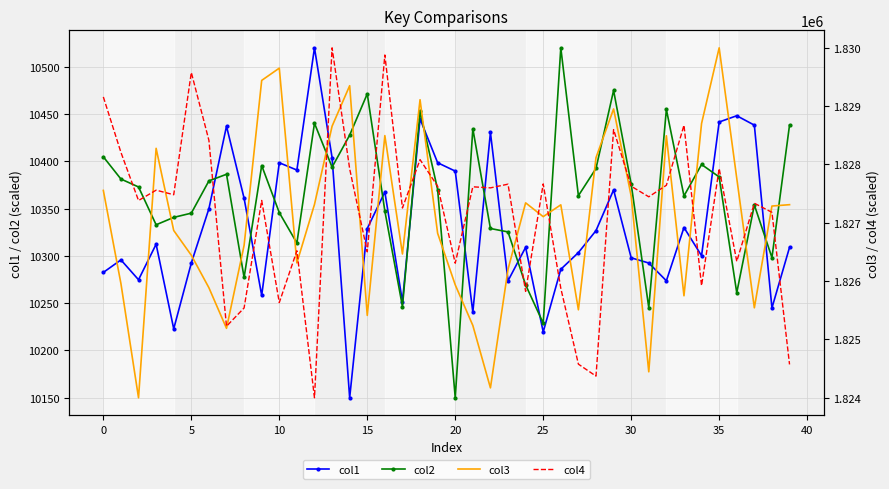

Which series has the widest spread of values?

col3